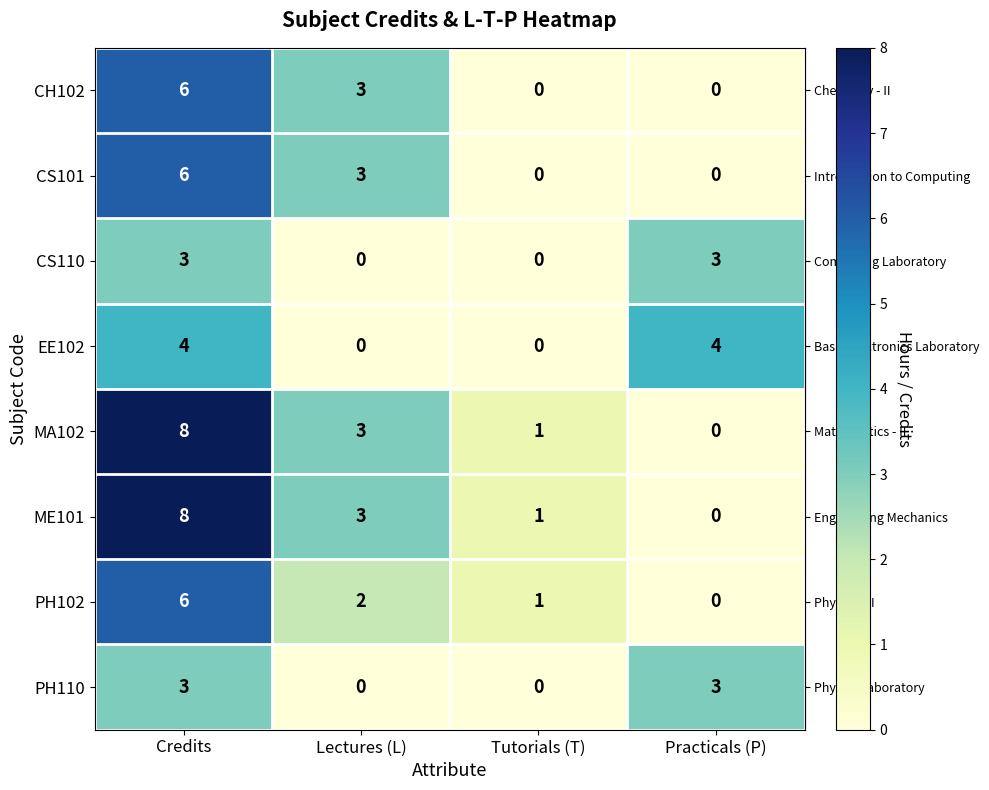

The CH102 series shows -3 at Tutorials (T). True or false?

False